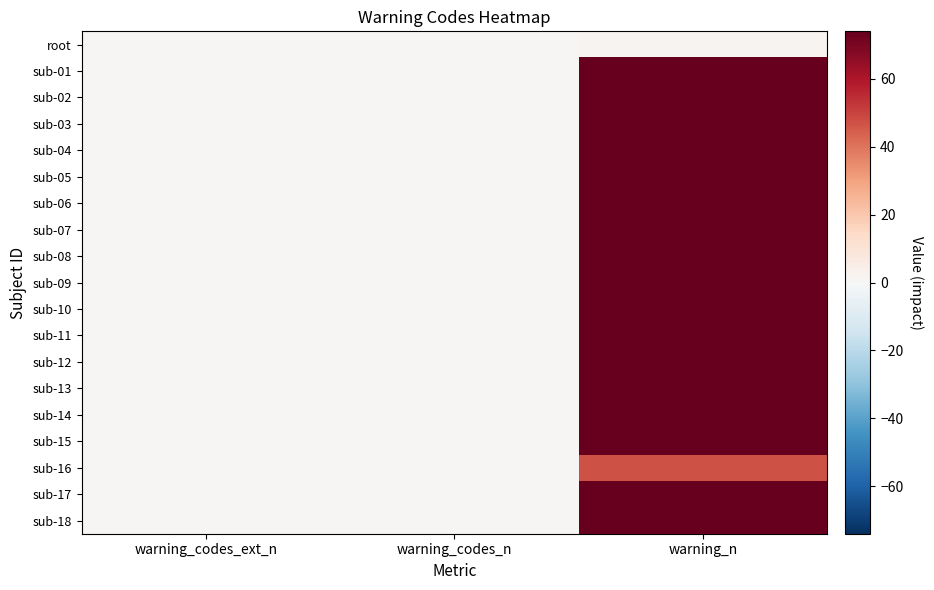

Rank the series by their maximum value, from highest to lowest.

sub-01, sub-02, sub-03, sub-04, sub-05, sub-06, sub-07, sub-08, sub-09, sub-10, sub-11, sub-12, sub-13, sub-14, sub-15, sub-17, sub-18, sub-16, root